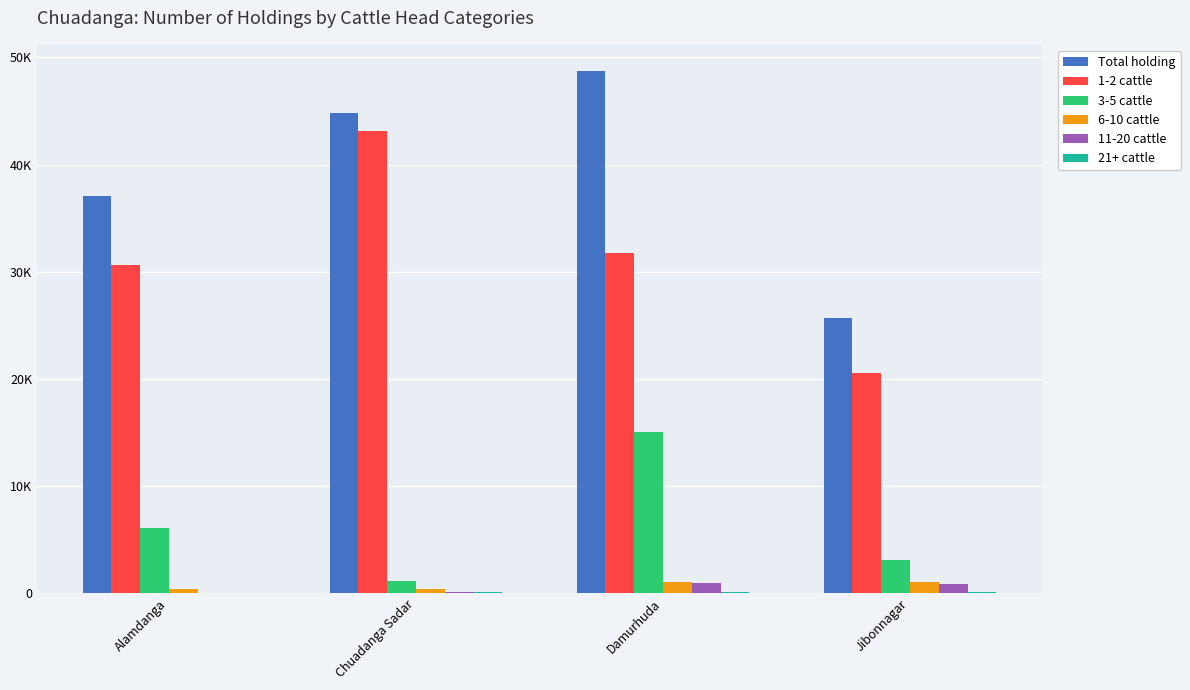

Does the chart contain stacked bars?

No